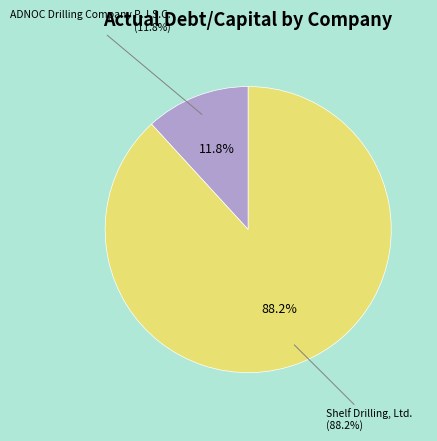

Do Shelf Drilling, Ltd. and ADNOC Drilling Company P.J.S.C. together represent more than half of the pie?

Yes